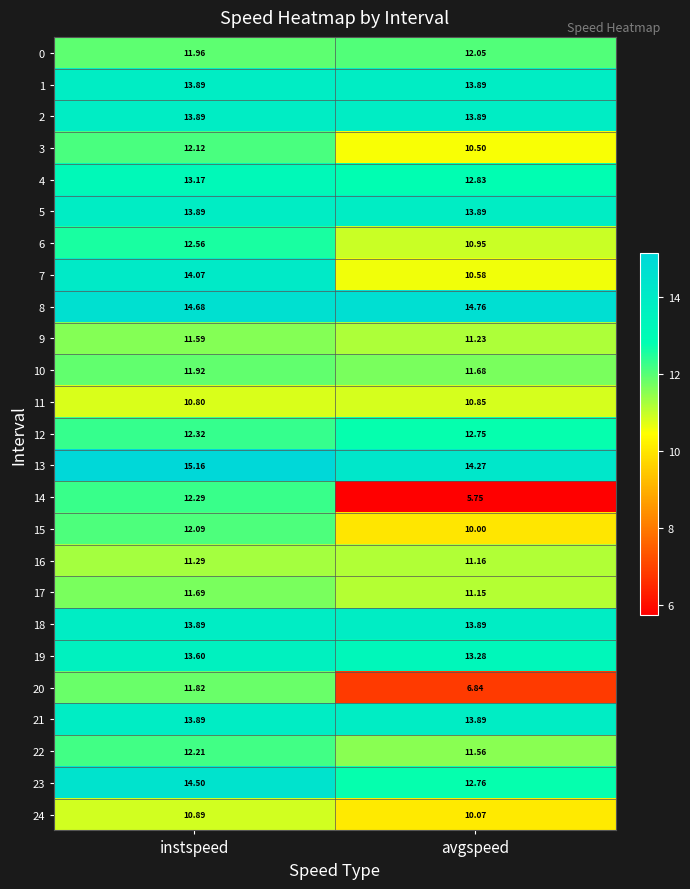

Which category has the highest value across all series?

instspeed